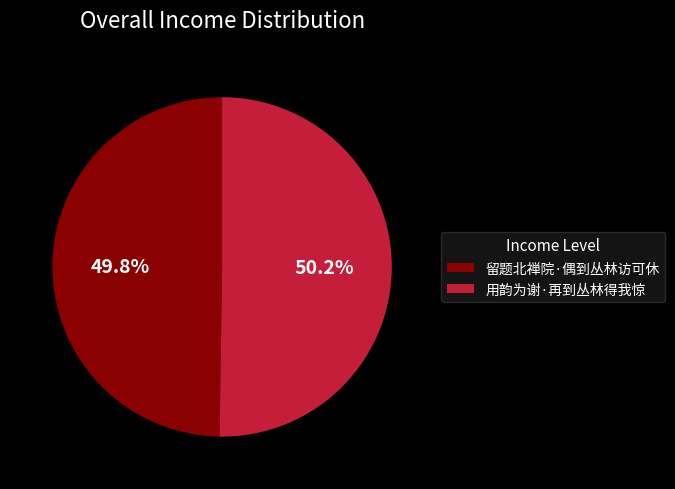

How many segments does this pie chart have?

2